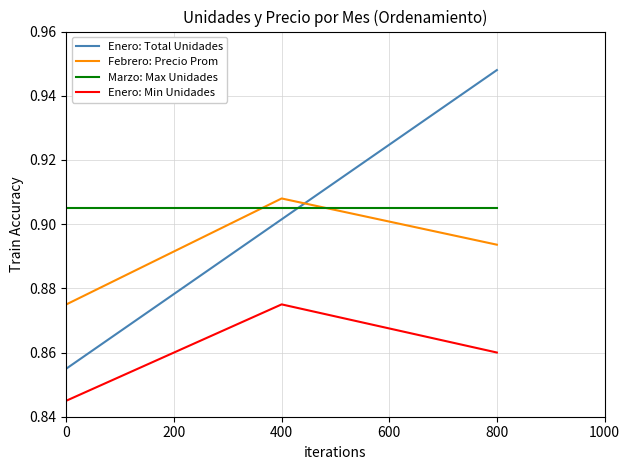

List the labels in order of Enero: Total Unidades value, largest first.

800, 400, 0